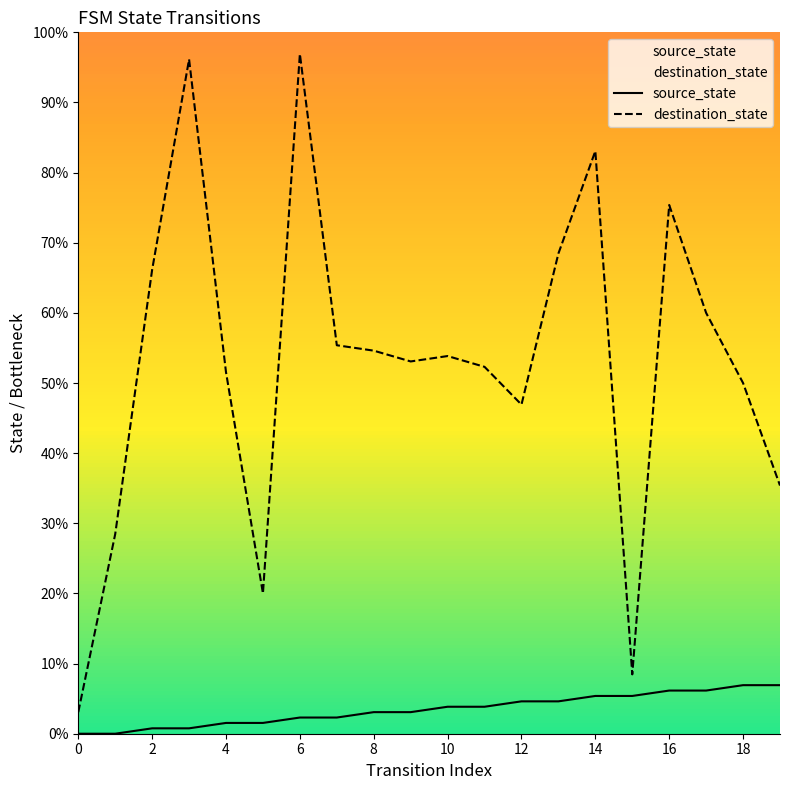

Which series has the largest range (max minus min)?

destination_state